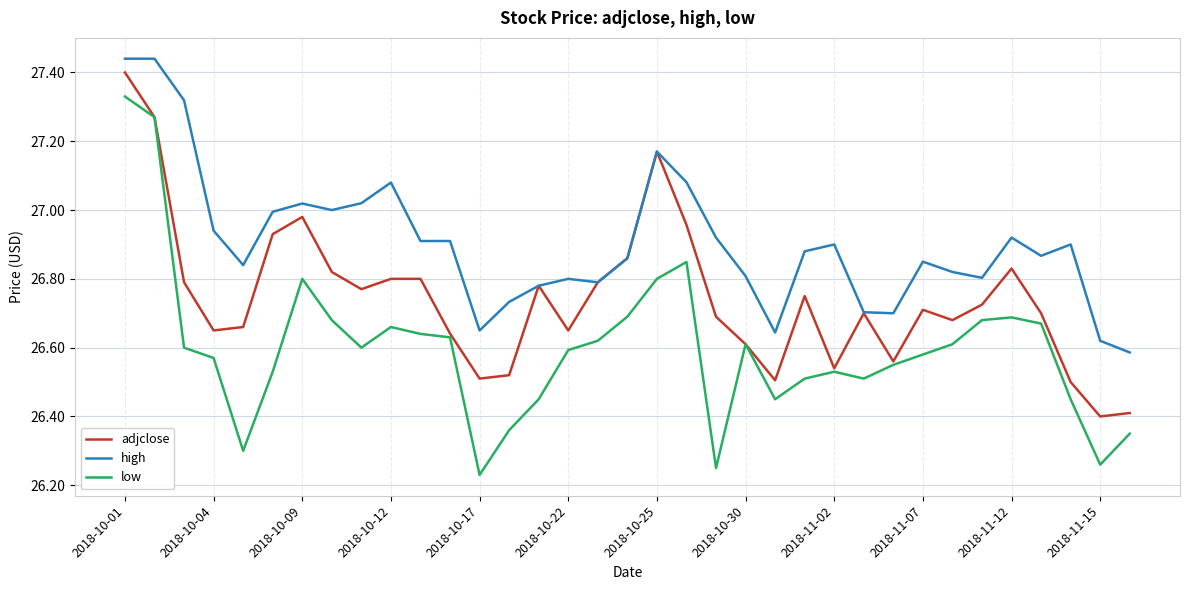

True or false: high and low cross at least once.

False